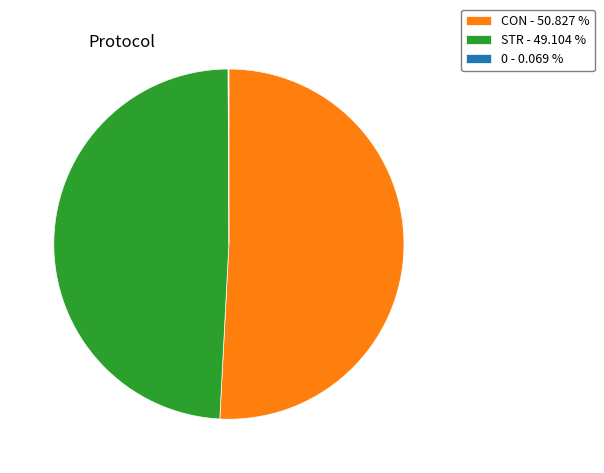

Is there a majority slice in this chart?

Yes